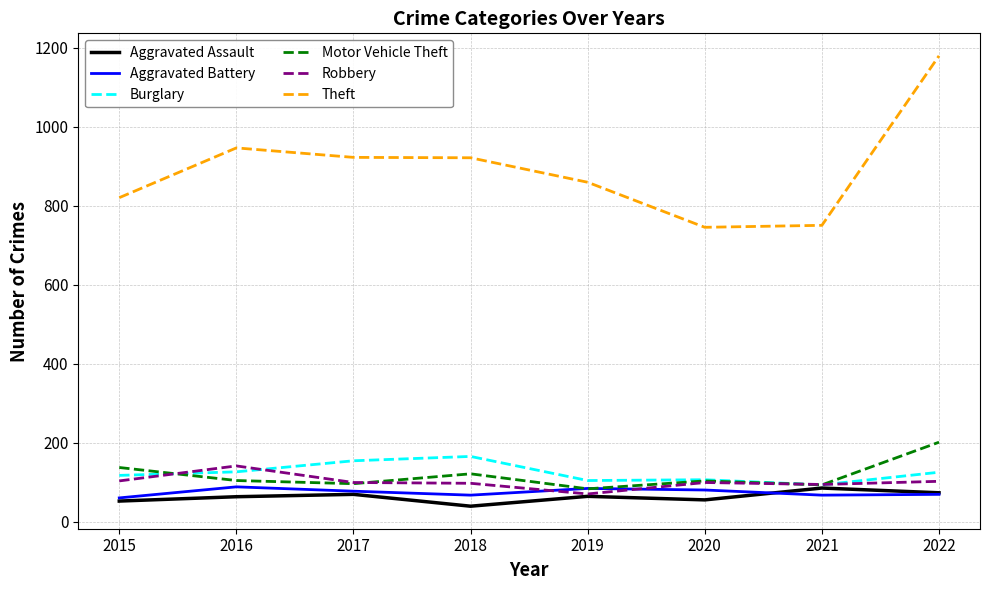

What is the maximum value shown in the chart?

1179